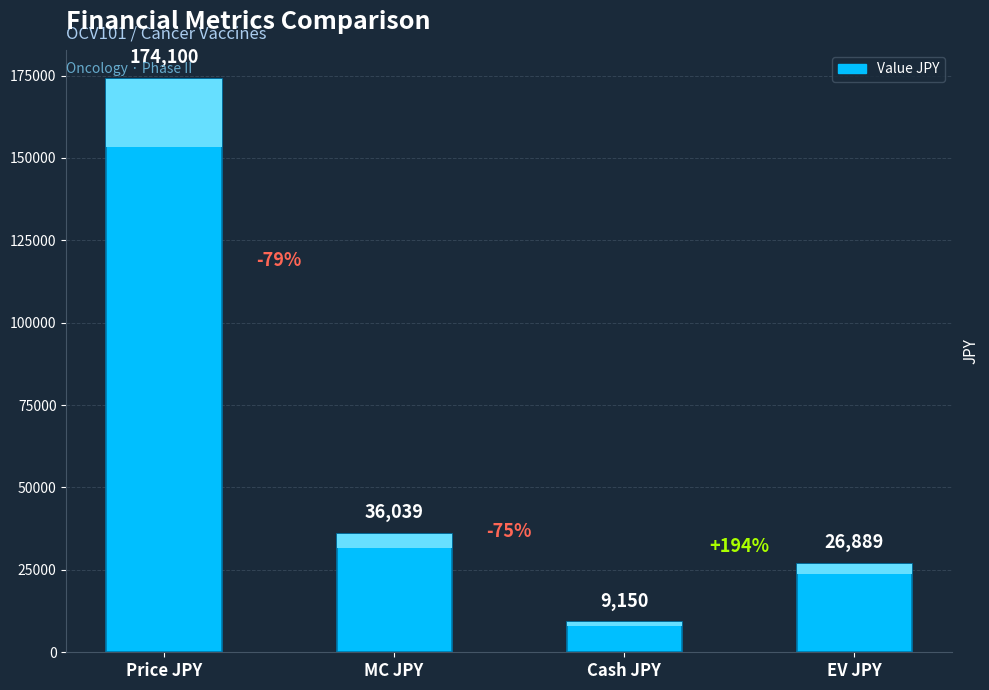

Are the bars horizontal?

No